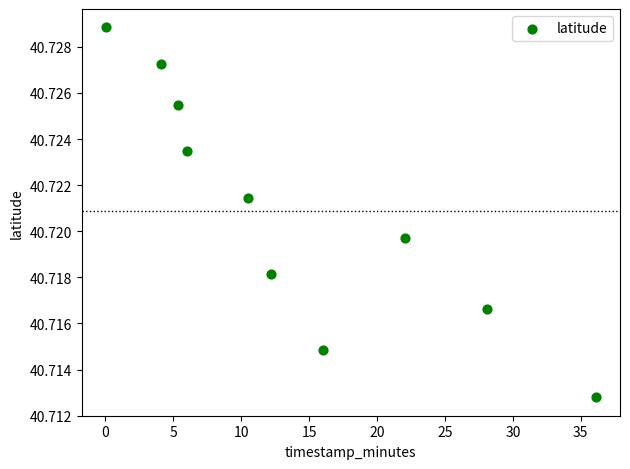

What is the range of X values (max minus min)?

36.0